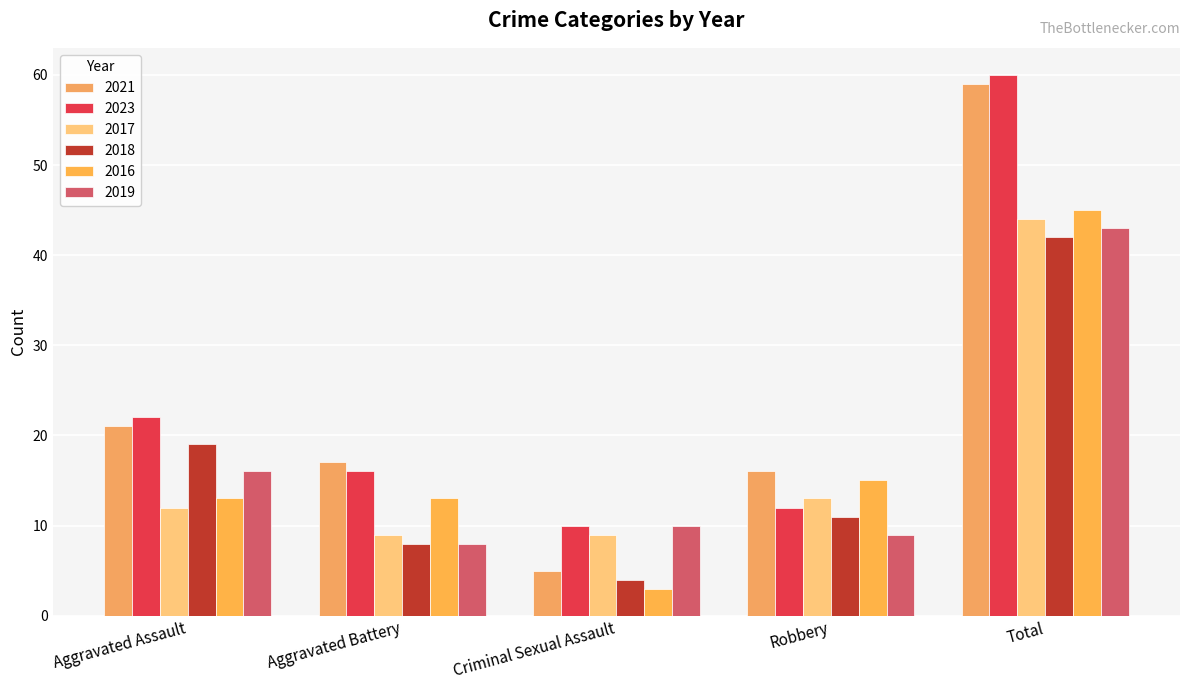

Reading right to left, transcribe all the data shown in this chart.

2021: 59	16	5	17	21
2023: 60	12	10	16	22
2017: 44	13	9	9	12
2018: 42	11	4	8	19
2016: 45	15	3	13	13
2019: 43	9	10	8	16